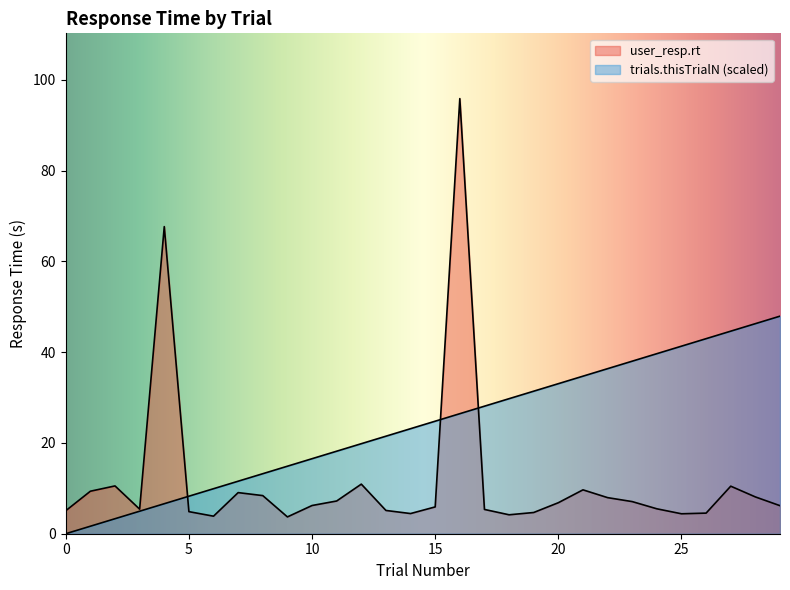

Between 4 and 10, which is larger?

4